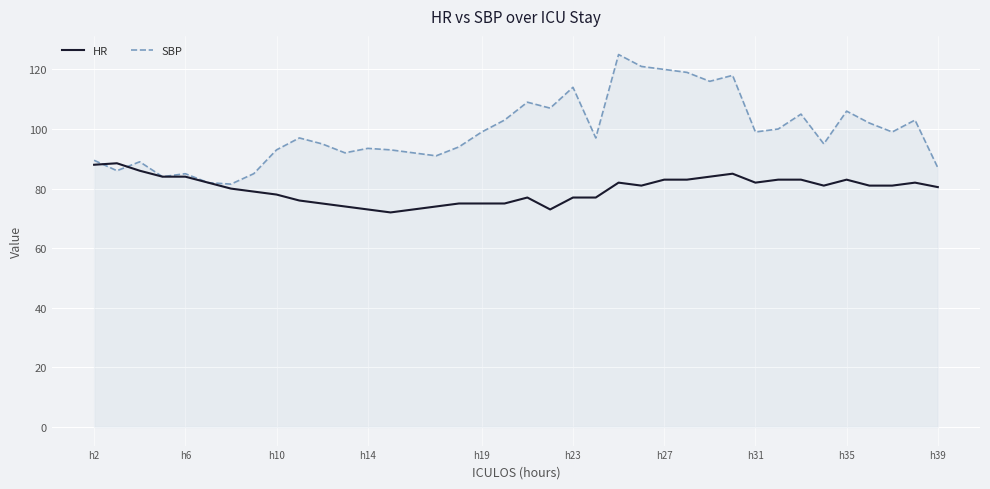

Rank the series by their average value, from highest to lowest.

SBP, HR